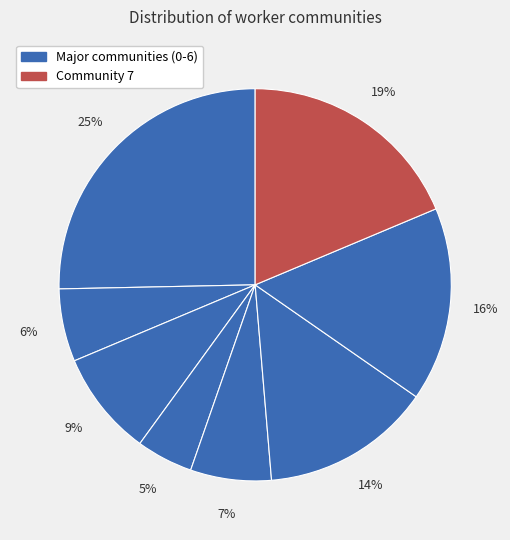

Count the number of slices in the pie.

8